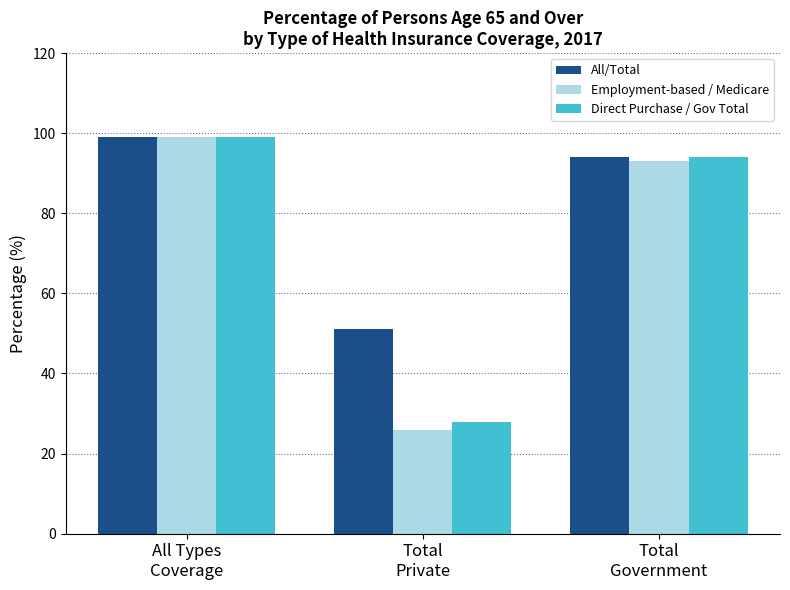

What is the lowest value of the All/Total series?

51